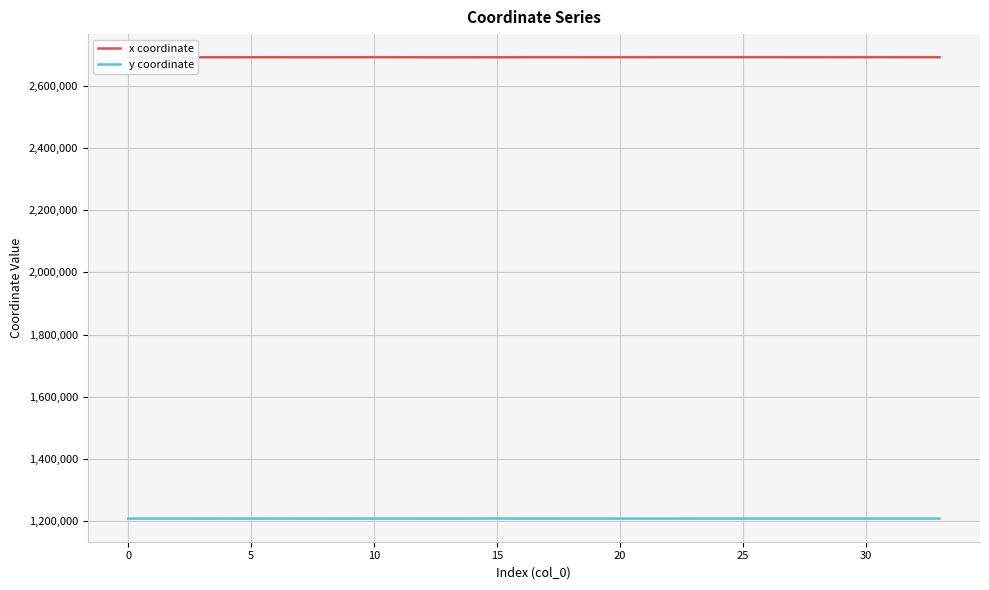

True or false: y coordinate and x coordinate intersect in this chart.

False